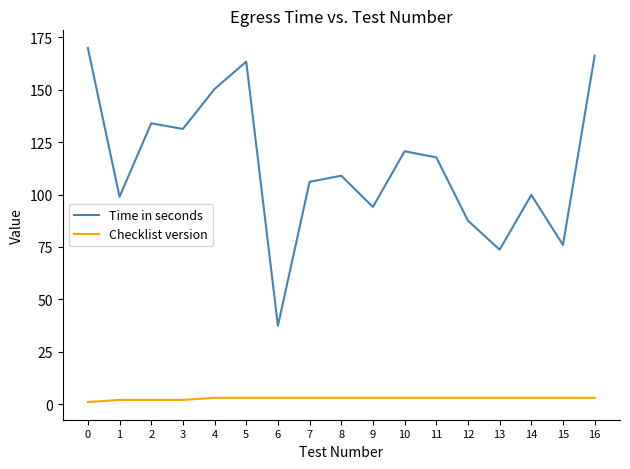

Which category has the lowest value in the Time in seconds series?

6